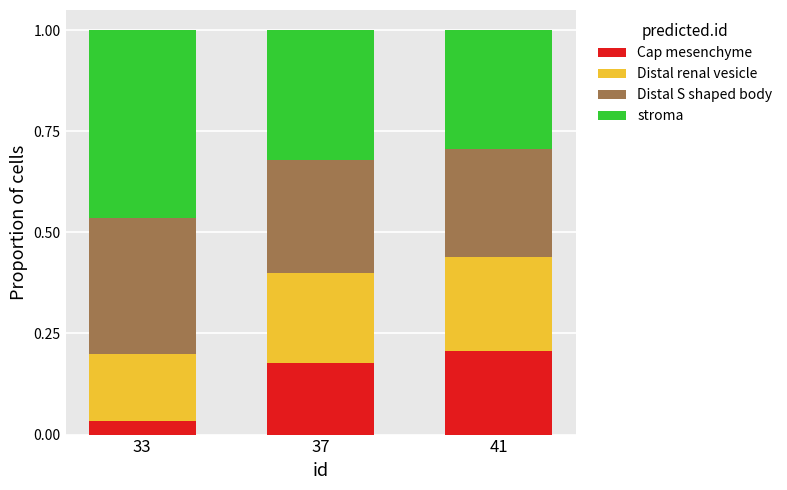

List the labels in order of Cap mesenchyme value, smallest first.

33, 37, 41